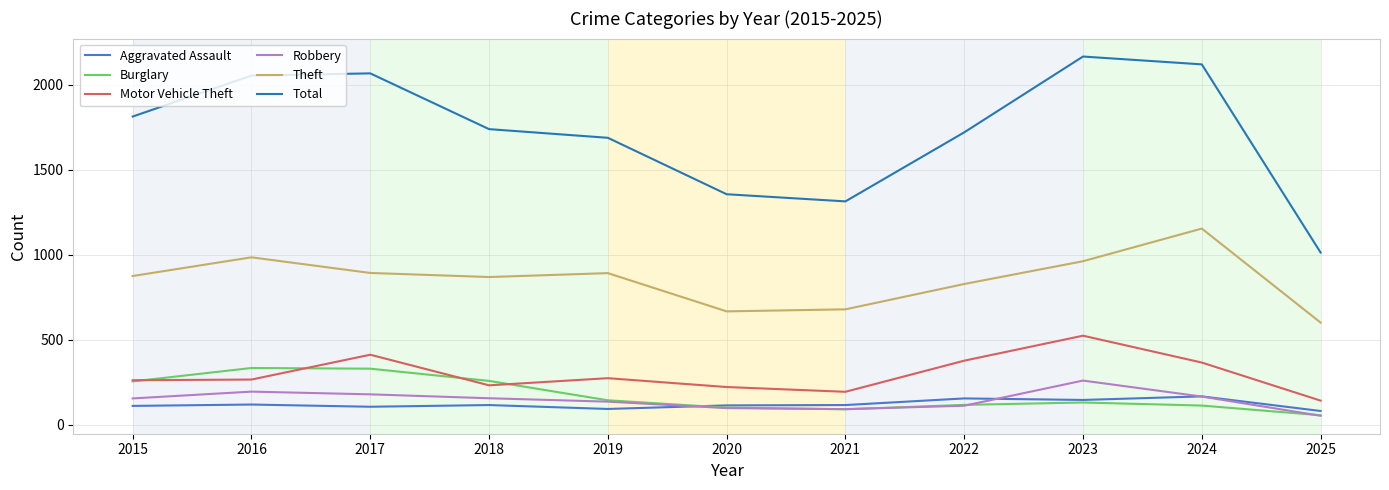

How many distinct data groups are displayed?

6